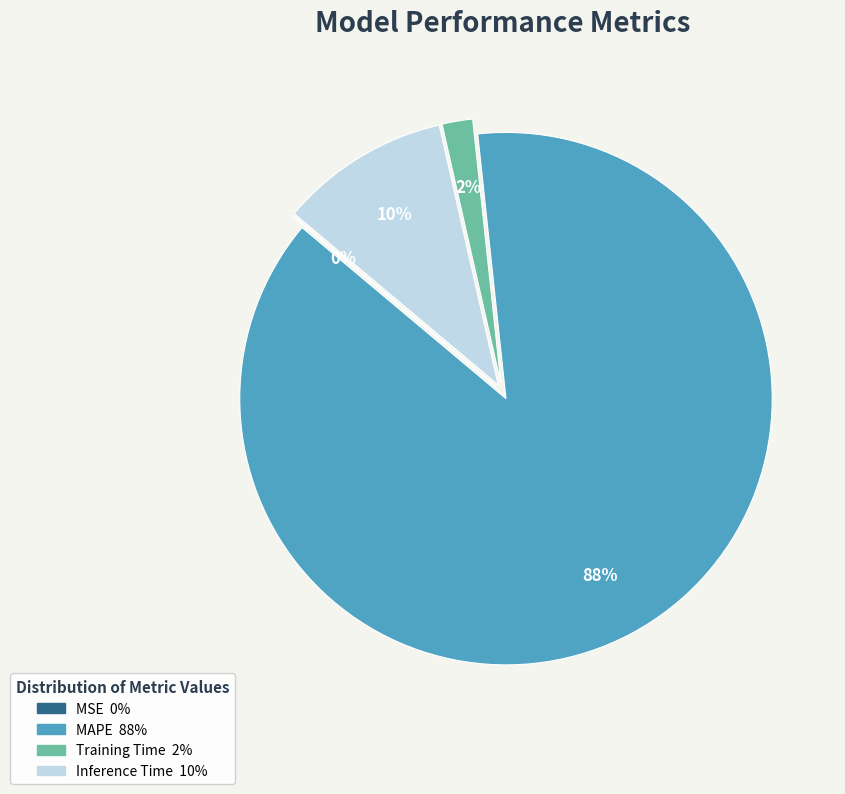

Is there a majority slice in this chart?

Yes